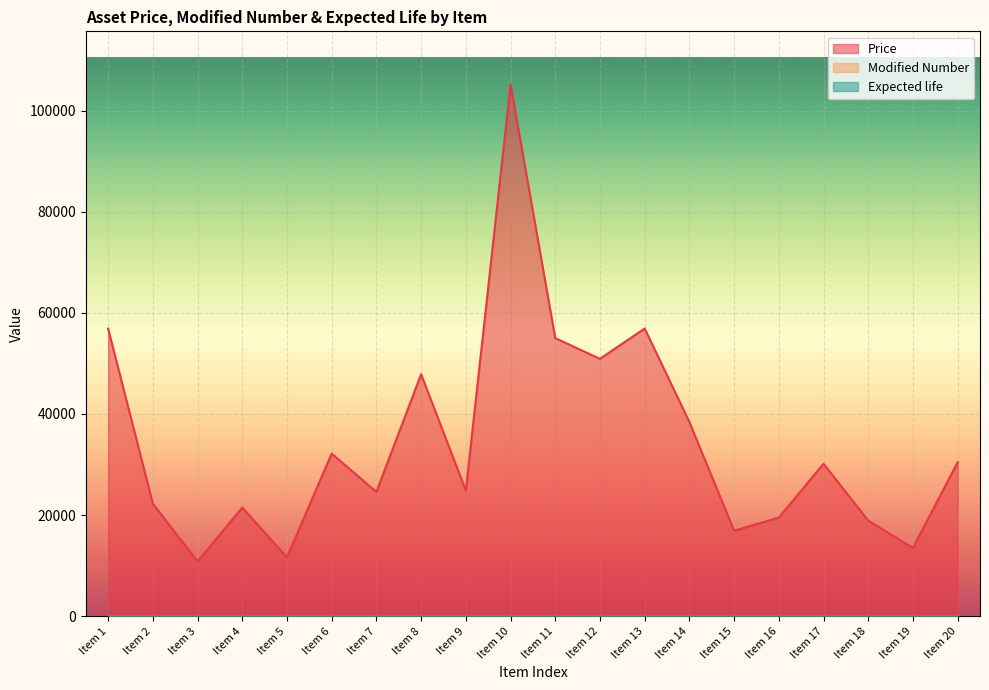

Is it true that Price equals 33683.5 at Item 16?

False